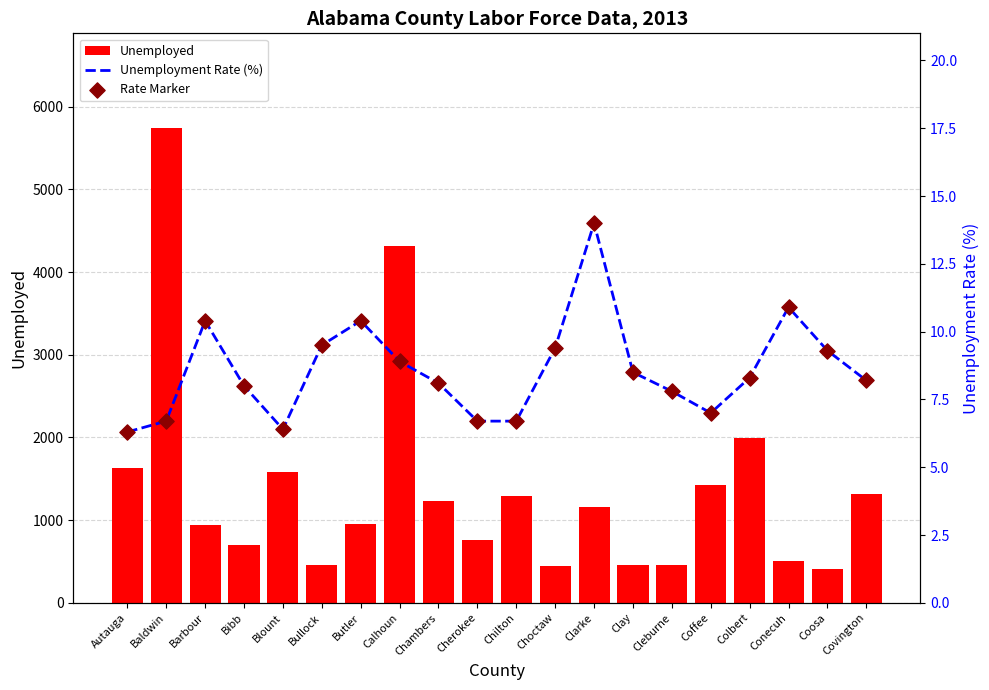

At which category is the sum across all series the highest?

Baldwin